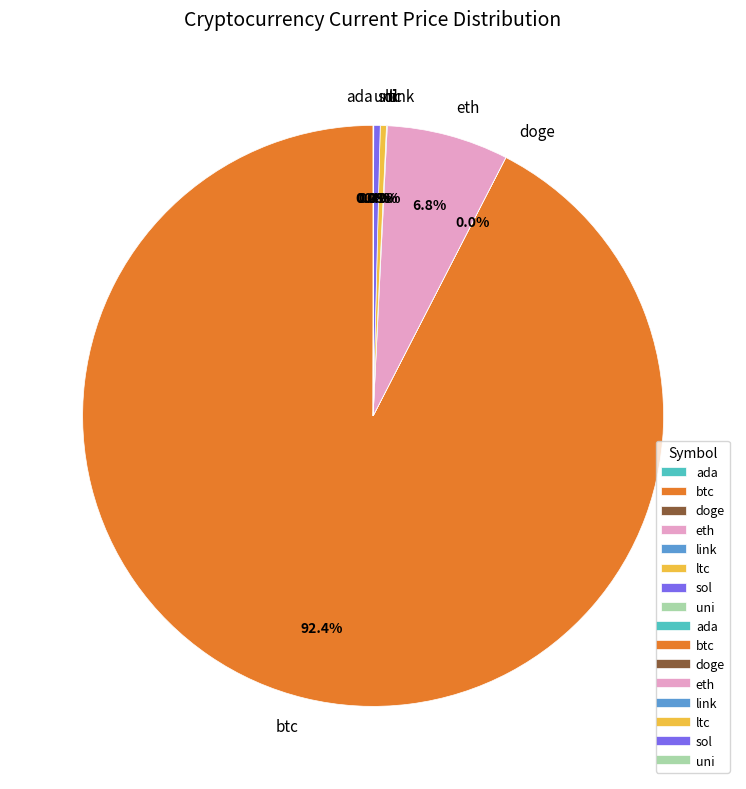

Which slice is the largest?

btc